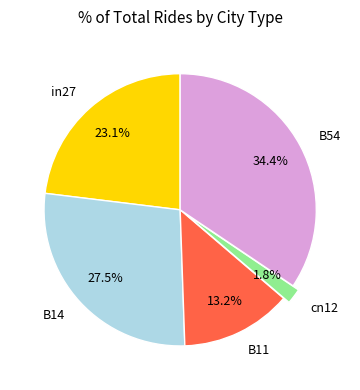

To the nearest percent, what is the average slice percentage?

20%